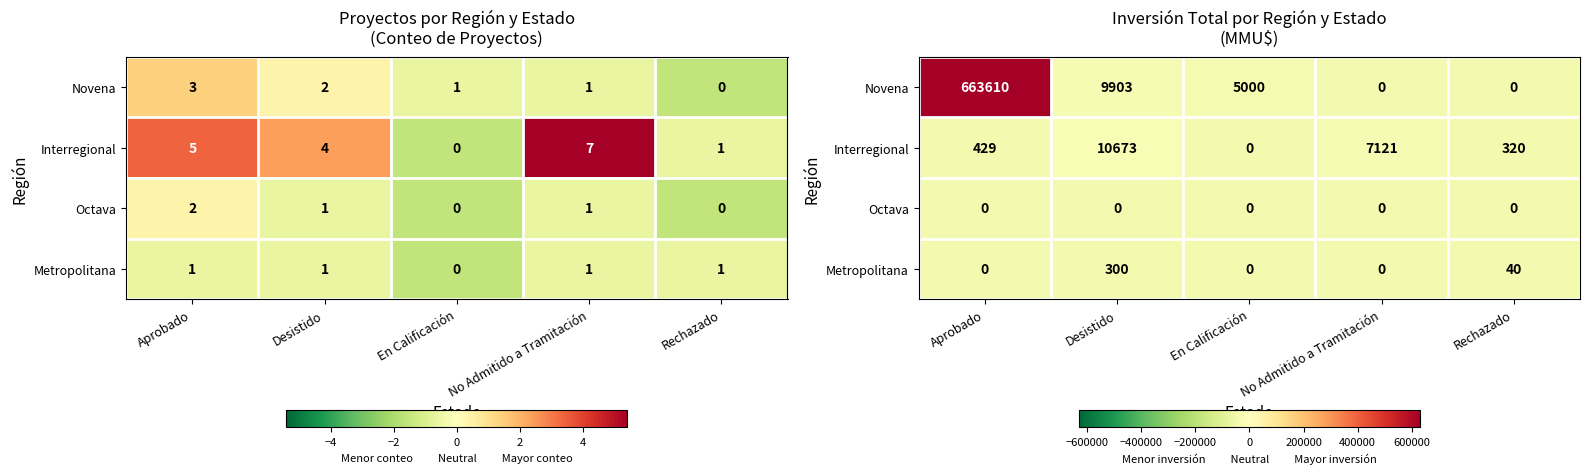

True or false: Interregional has a value of -15983.0 at Desistido.

False